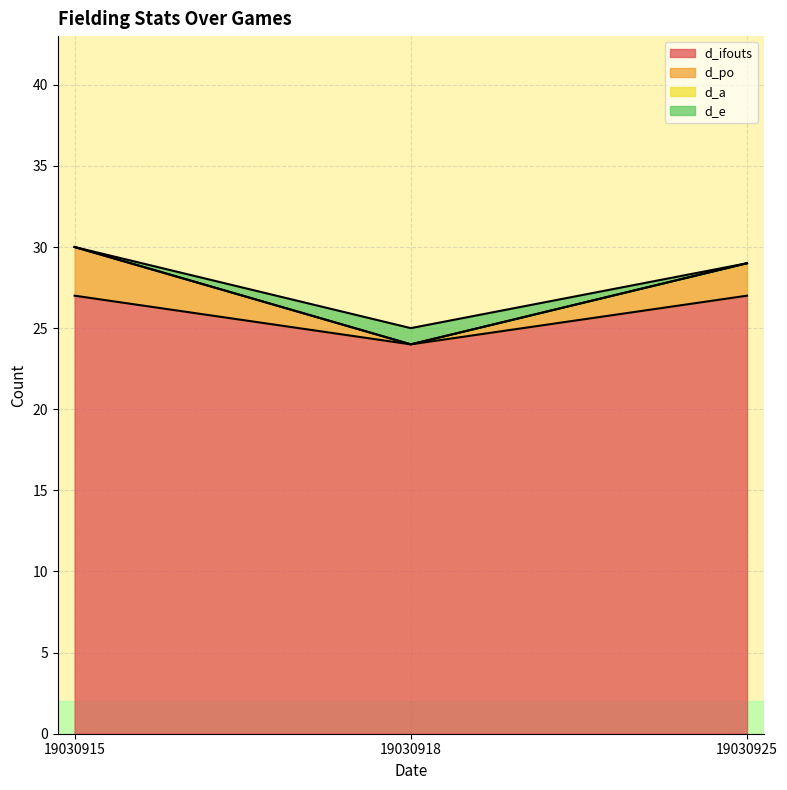

What is the value of the d_po point at the 3rd from the left?

29